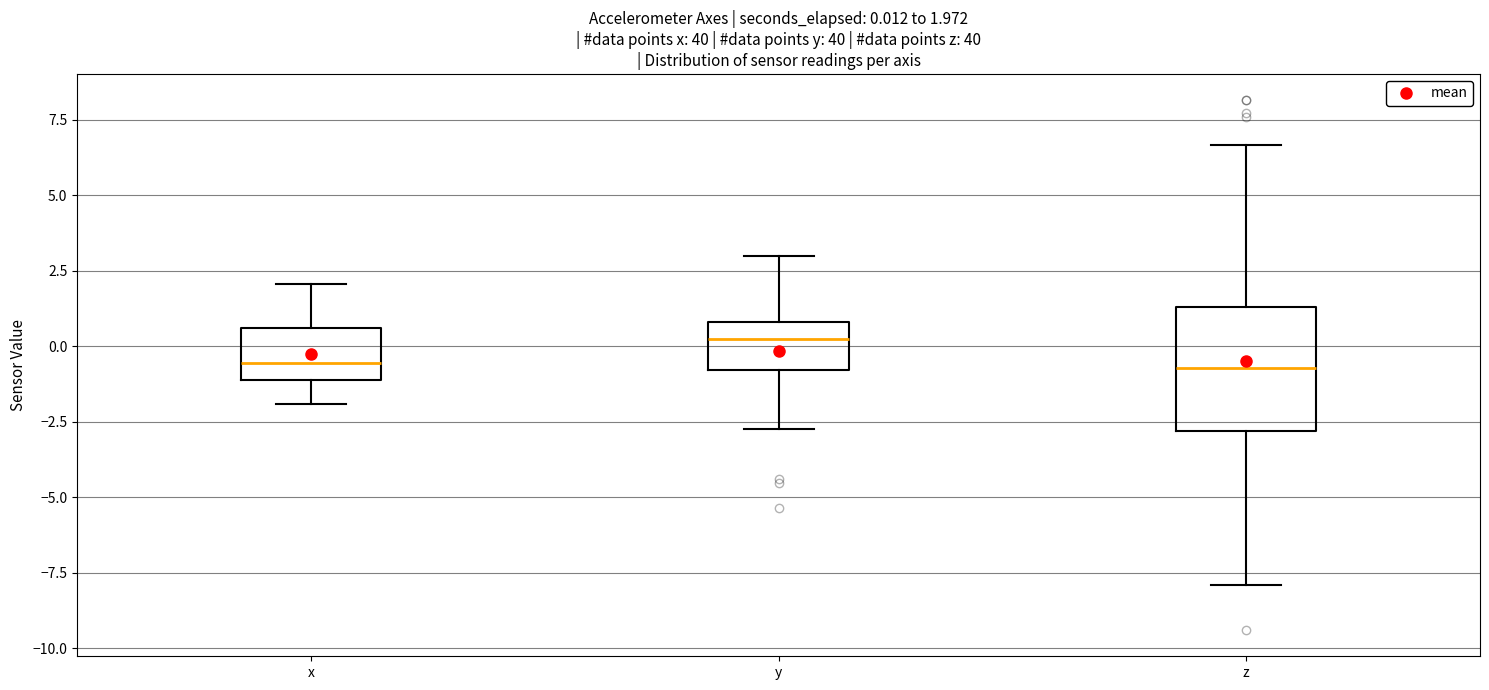

Which box is the tallest, from its lower edge to its upper edge?

z